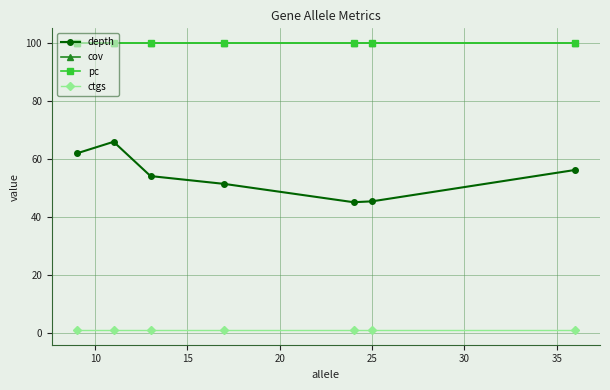

Is this an area chart (filled region under the line)?

No